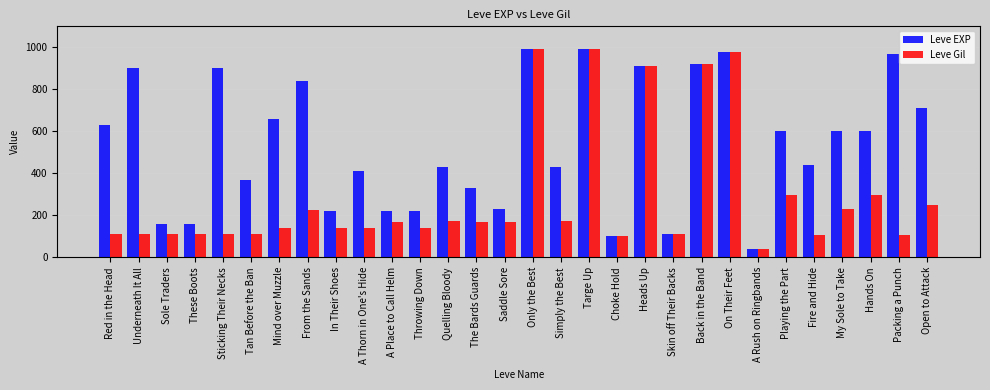

At Hands On, list the series in order from largest to smallest.

Leve EXP, Leve Gil